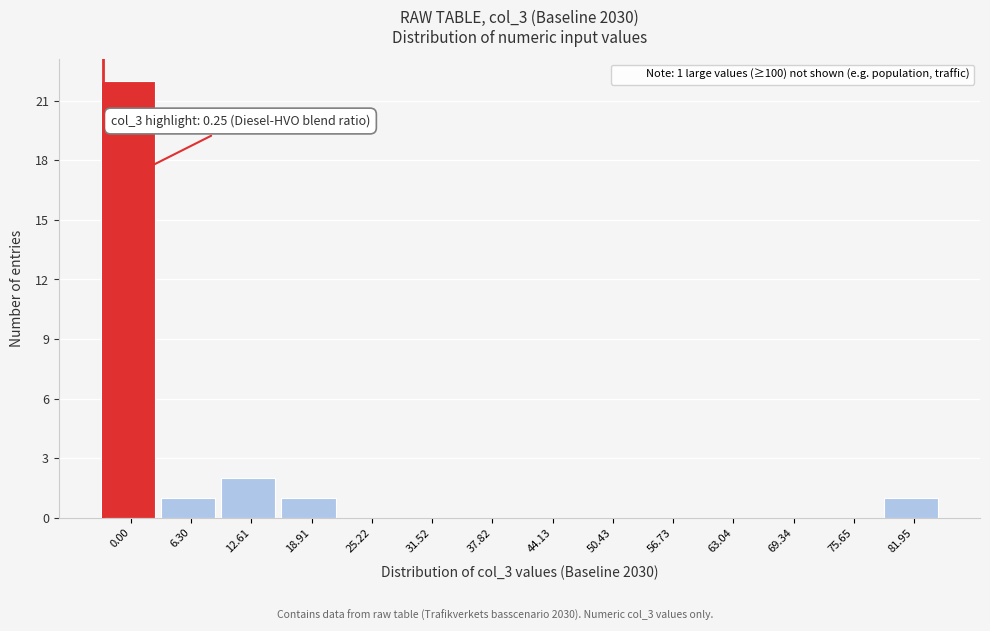

Reading right to left, extract all data points from this chart.

81.95=1	75.65=0	69.34=0	63.04=0	56.73=0	50.43=0	44.13=0	37.82=0	31.52=0	25.22=0	18.91=1	12.61=2	6.30=1	0.00=22